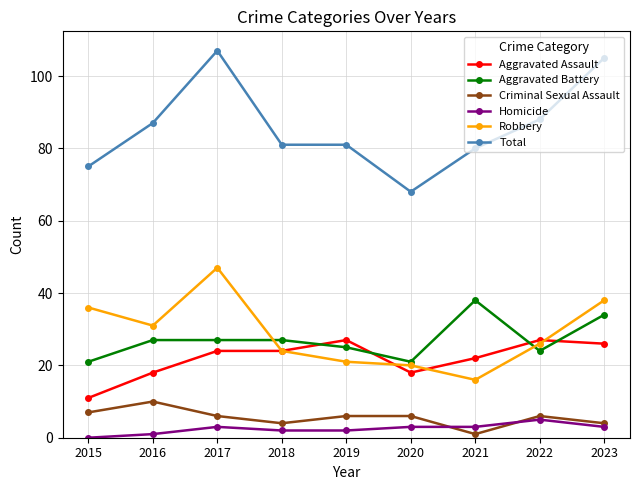

True or false: Total and Aggravated Battery intersect in this chart.

False